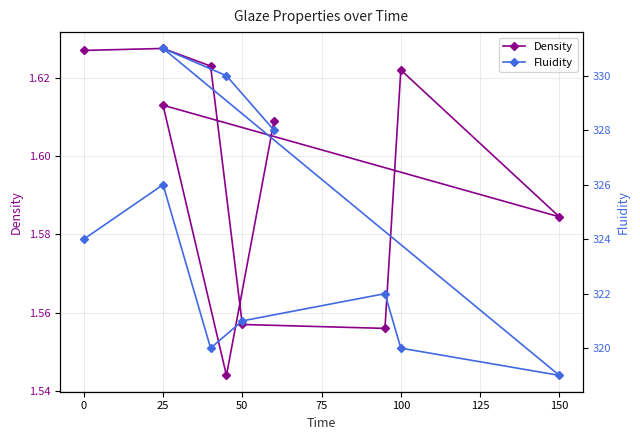

True or false: Fluidity and Density intersect in this chart.

False